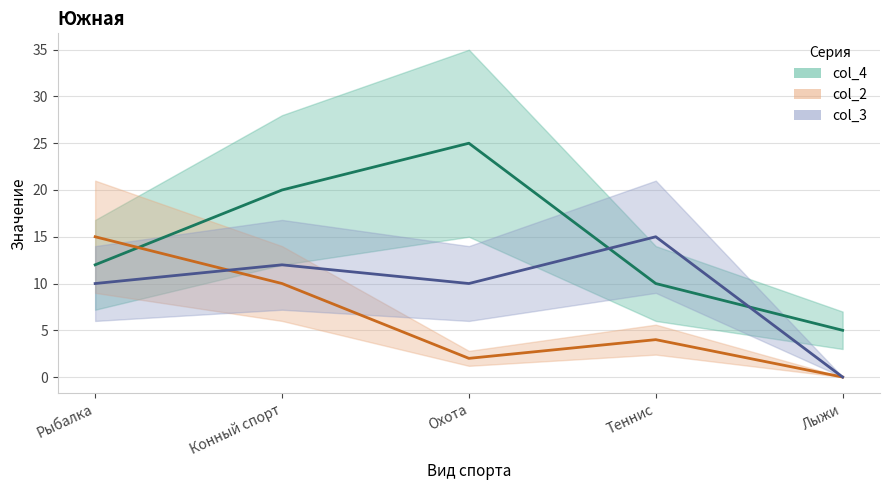

How many times do col_2 line and col_4 line cross each other?

1